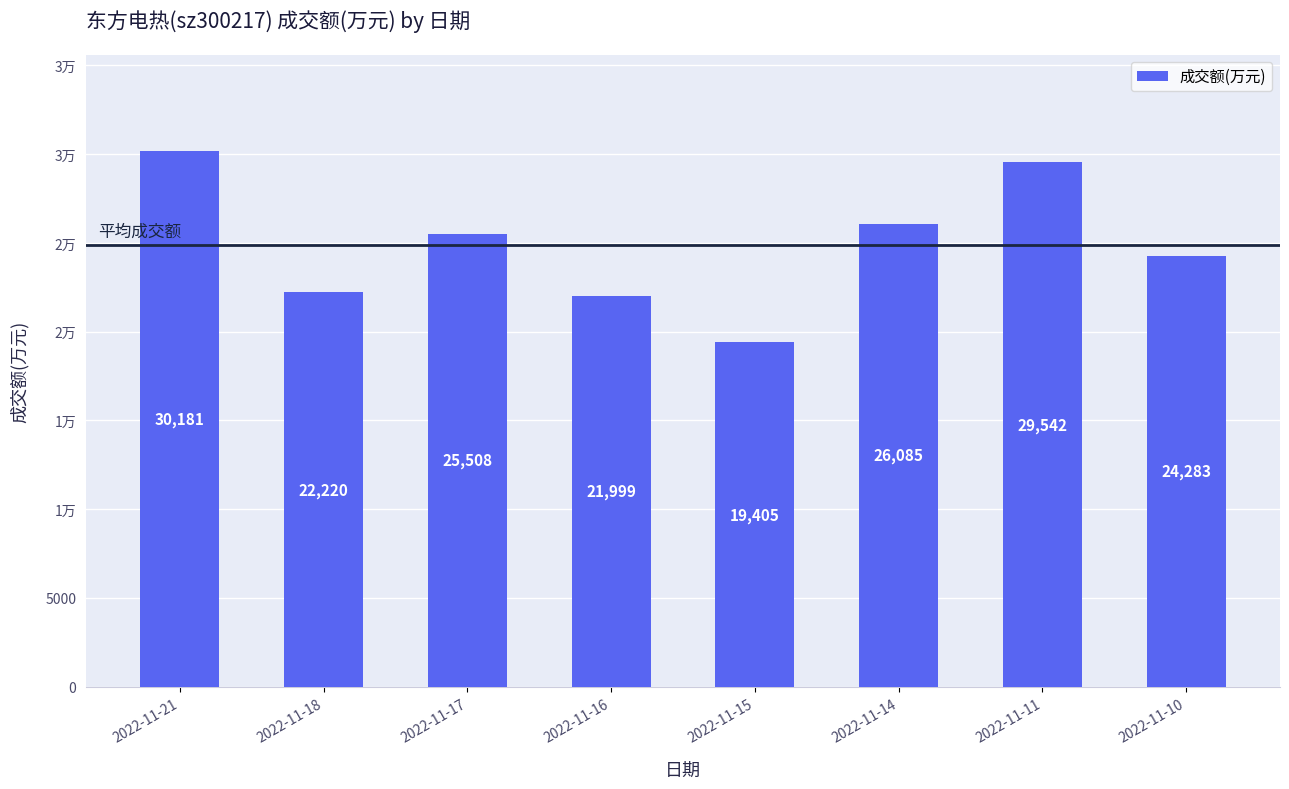

Reading left to right, list all the values displayed in this chart.

30181	22220	25508	21999	19405	26085	29542	24283